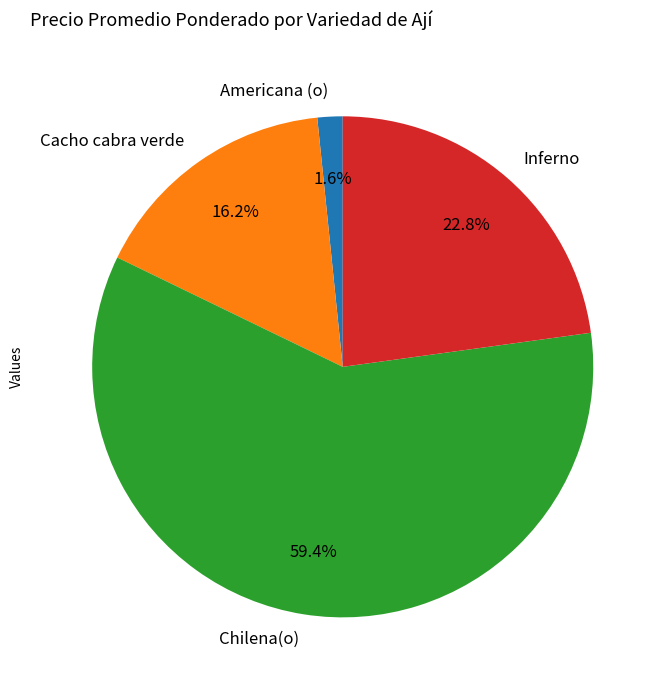

To the nearest percent, what percentage of the pie is Cacho cabra verde?

16%